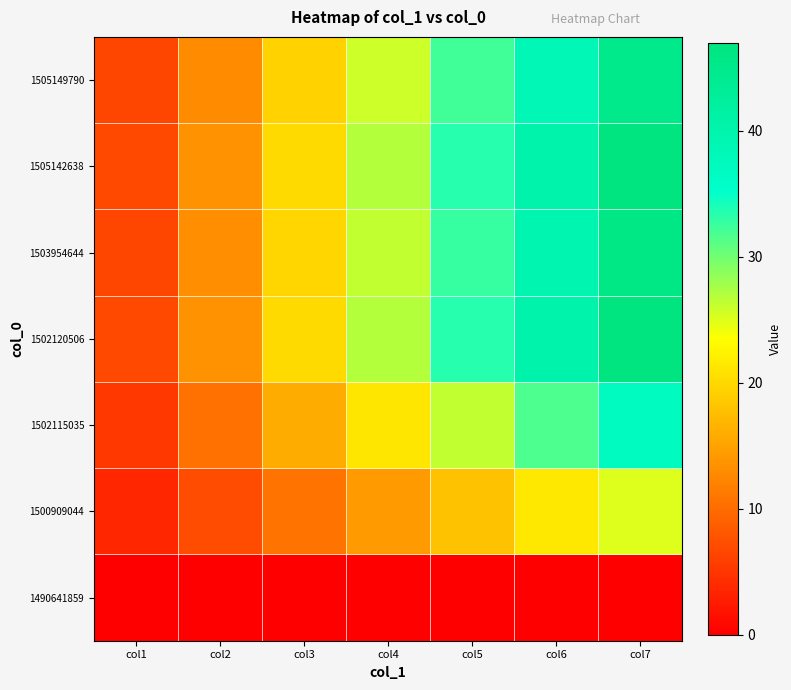

What is the difference between the highest and lowest values at col1?

6.7